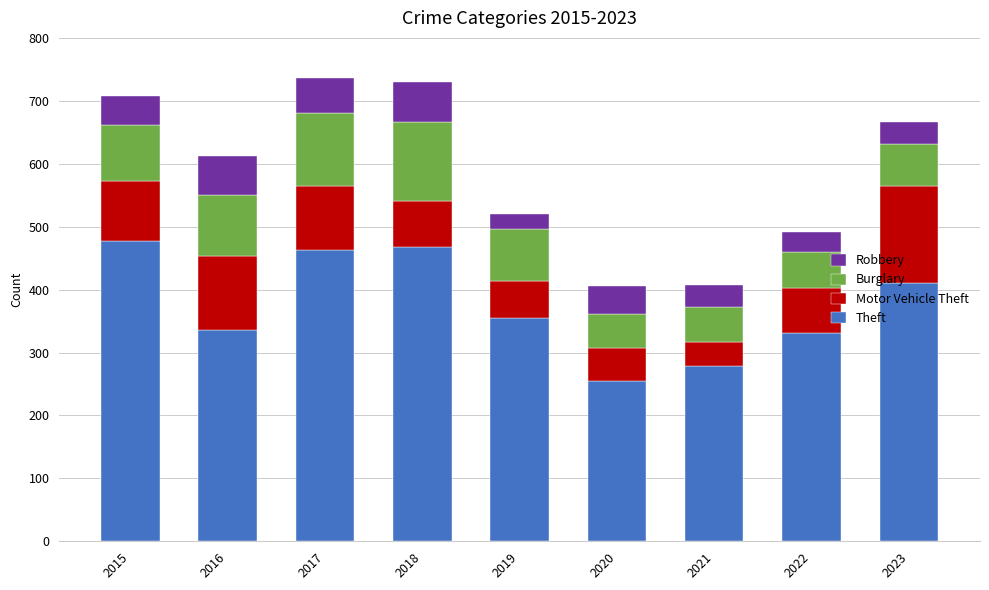

Count the number of data series in this chart.

4